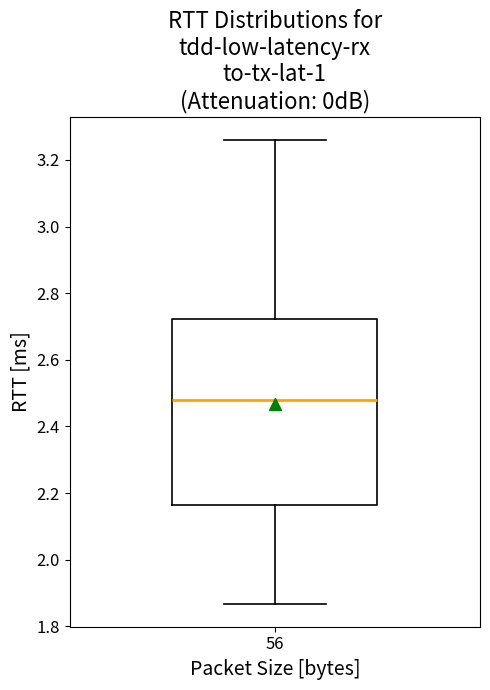

Where does the median line of the box at x = 56 sit on the y-axis? The values are not printed on the chart, so give them approximately, as read against the axis.

2.48